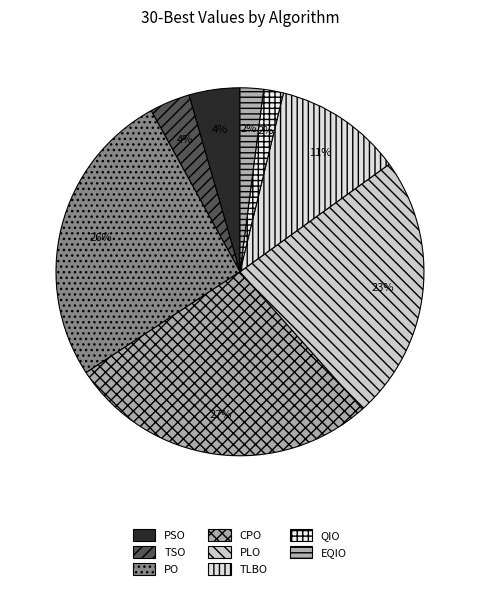

How many slices are in this pie chart?

8